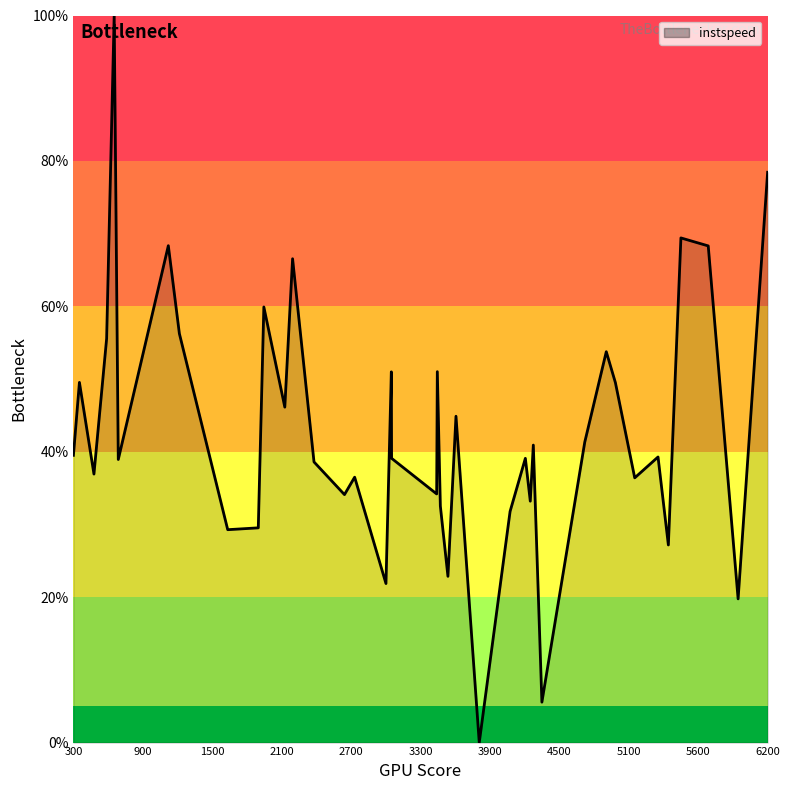

What is the greatest value displayed?

100.0